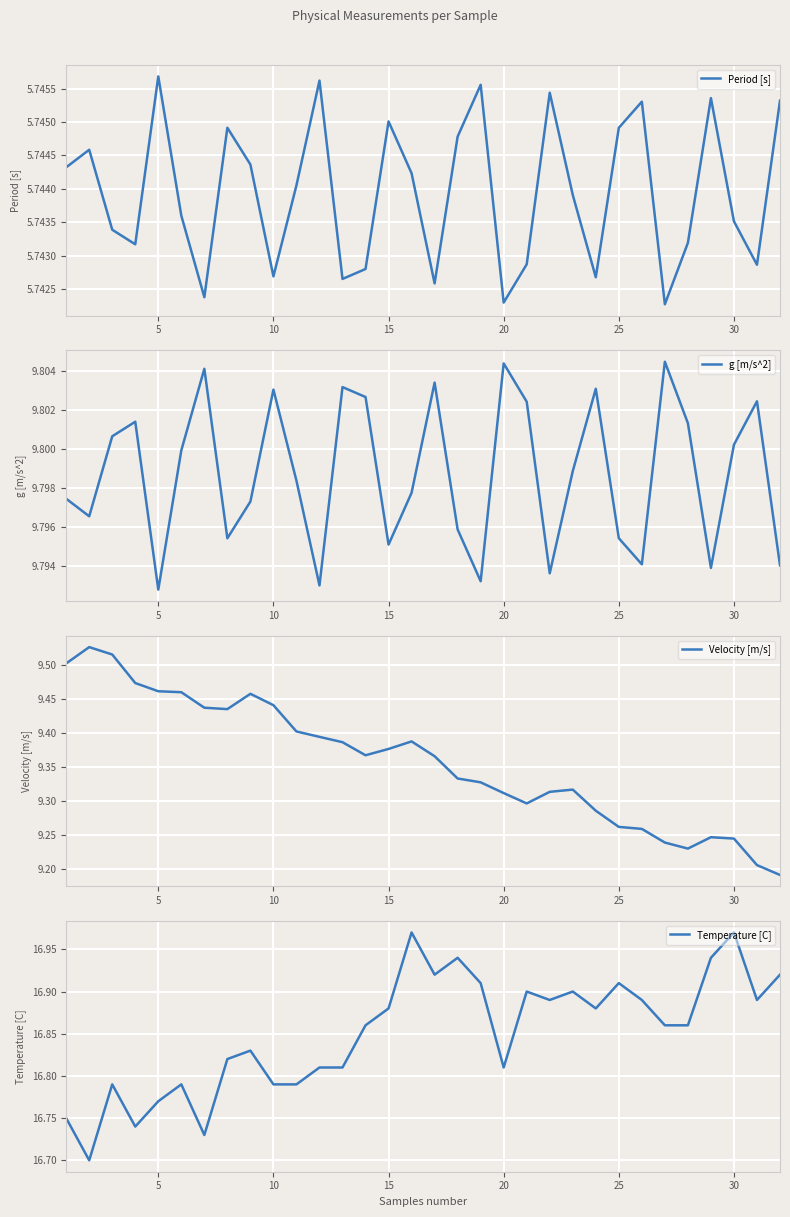

What are all the series names shown in the legend?

Period [s], g [m/s^2], Velocity [m/s], Temperature [C]